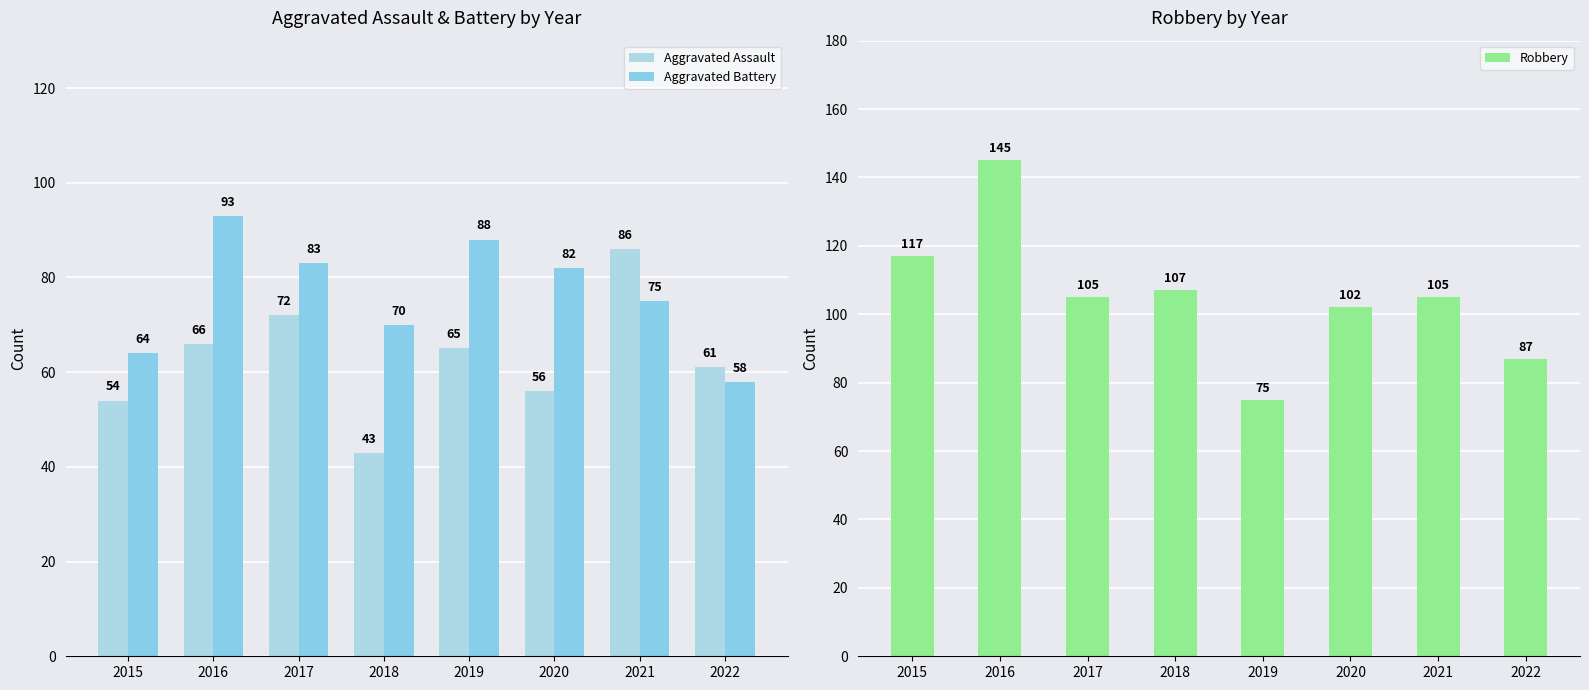

What are all the series names shown in the legend?

Aggravated Assault, Aggravated Battery, Robbery